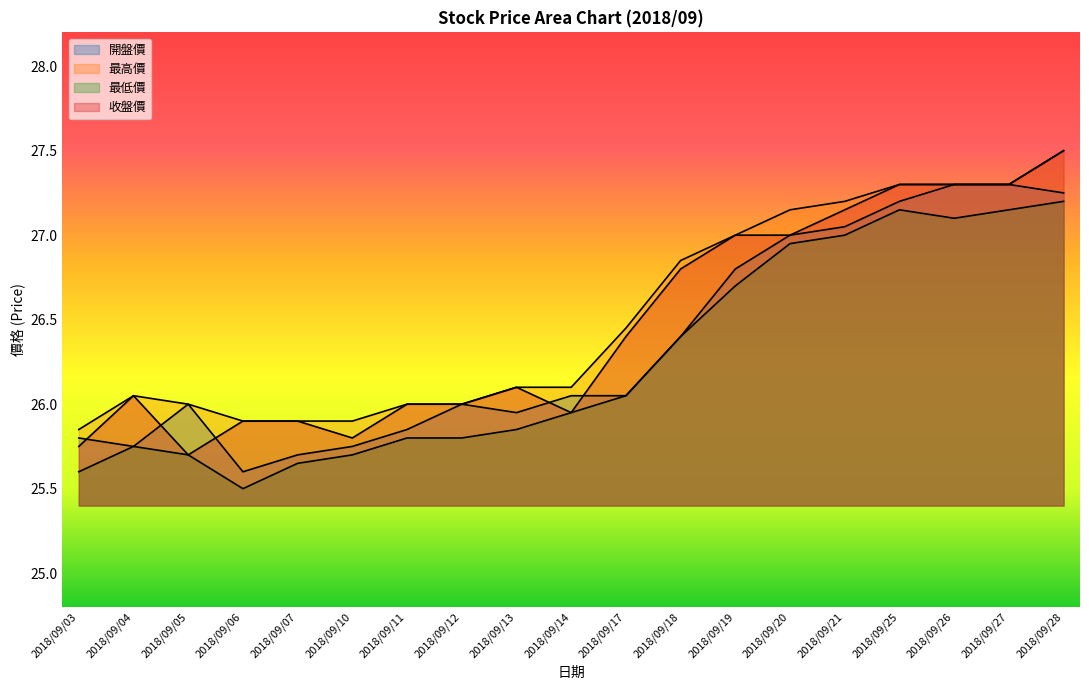

The value of 開盤價 at 2018/09/07 is 25.7. True or false?

True